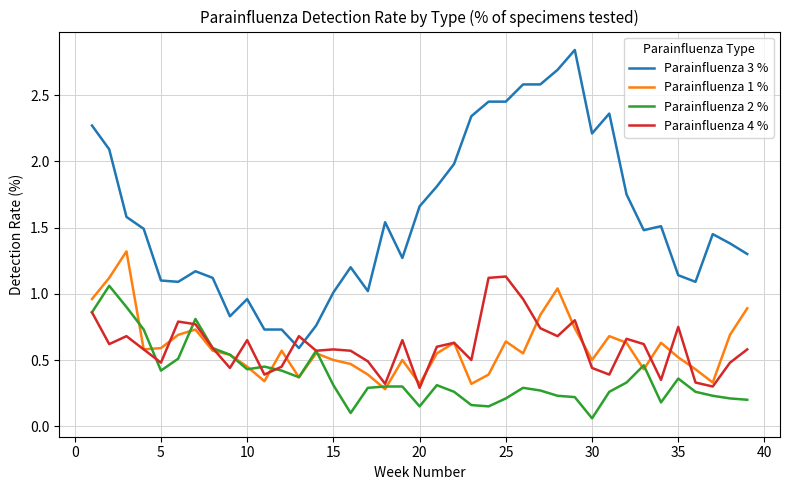

Which series has the widest spread of values?

Parainfluenza 3 %